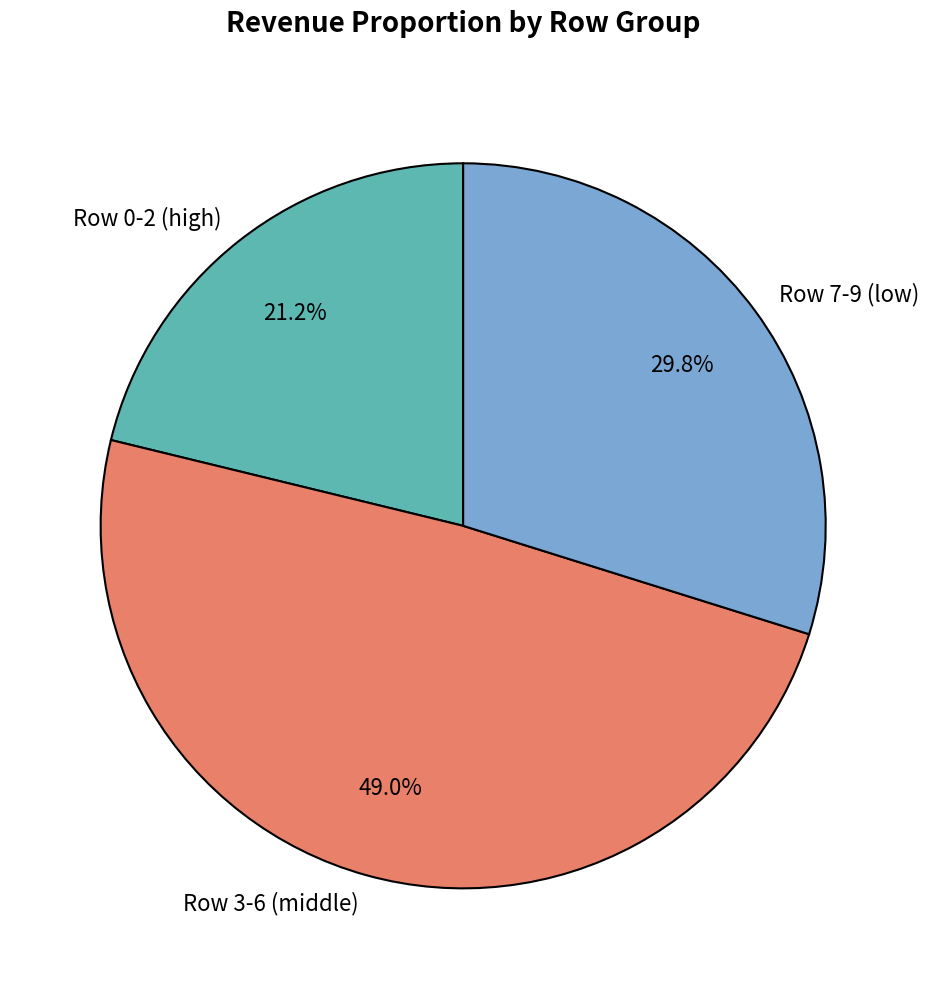

Which slice is the largest?

Row 3-6 (middle)